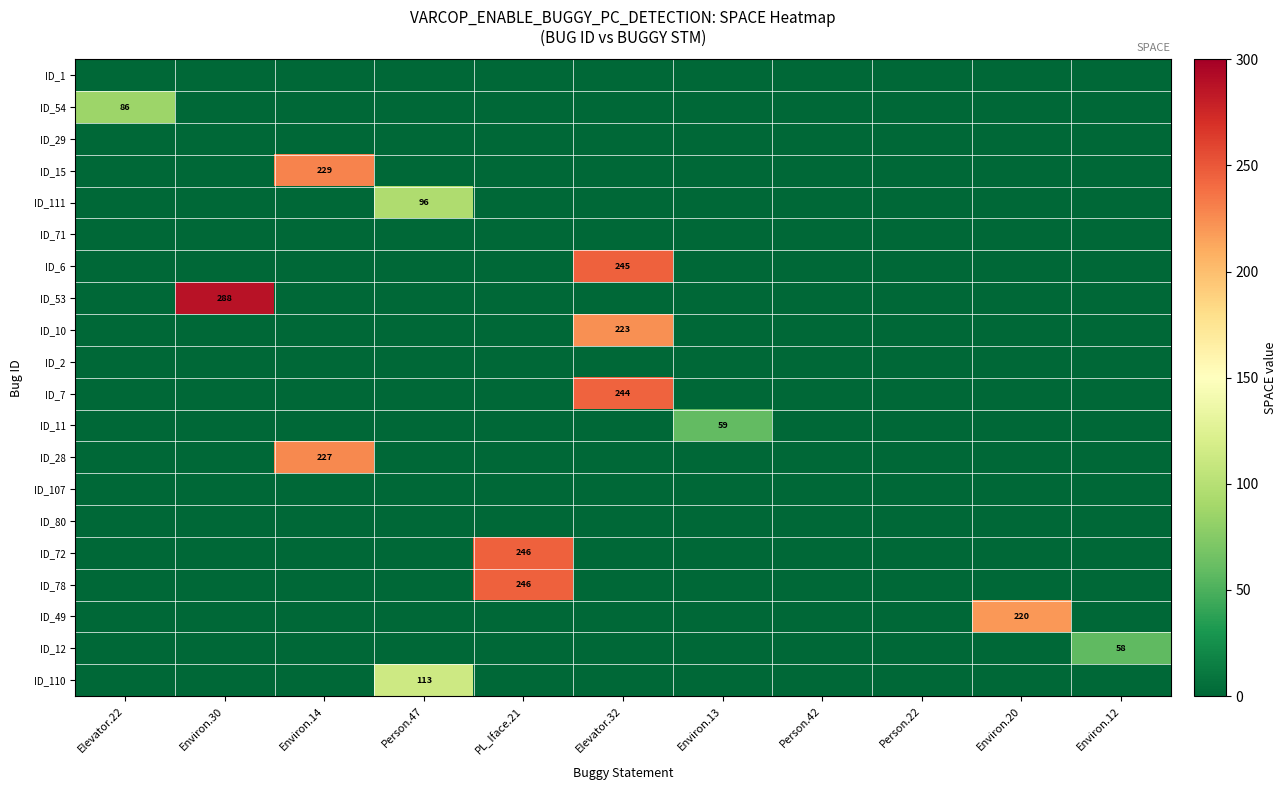

How many positive values does the ID_11 series have?

1